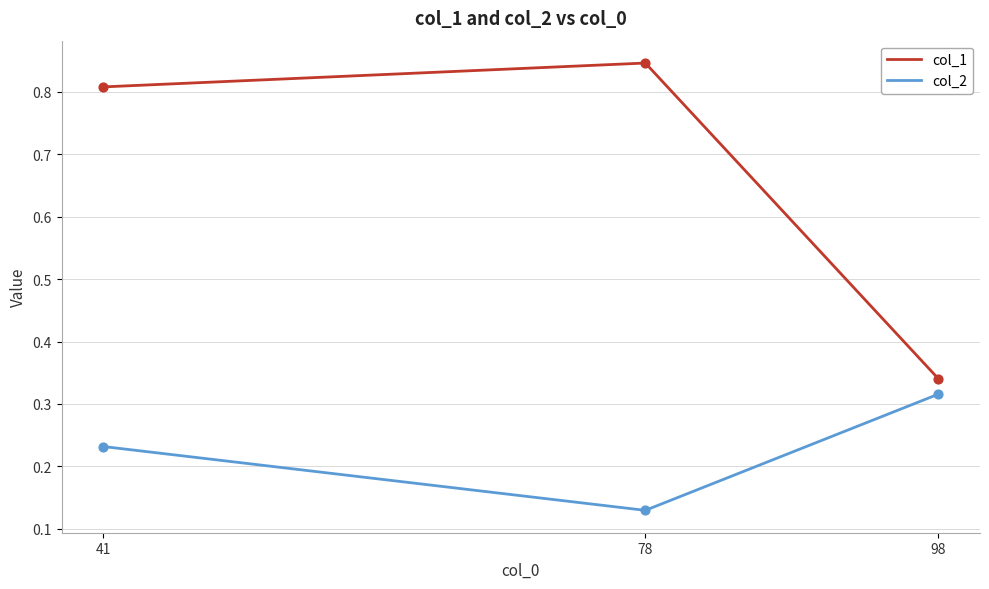

What are all the series names shown in the legend?

col_1, col_2